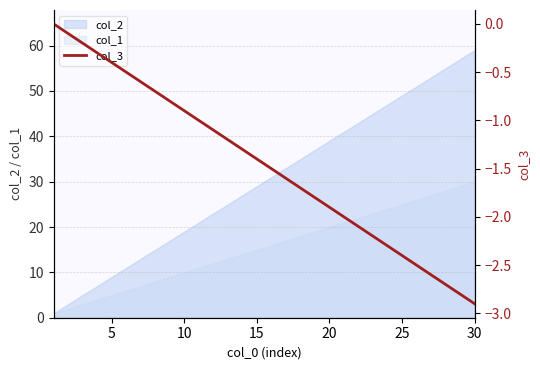

Is it true that col_1 equals 41 at 25?

False